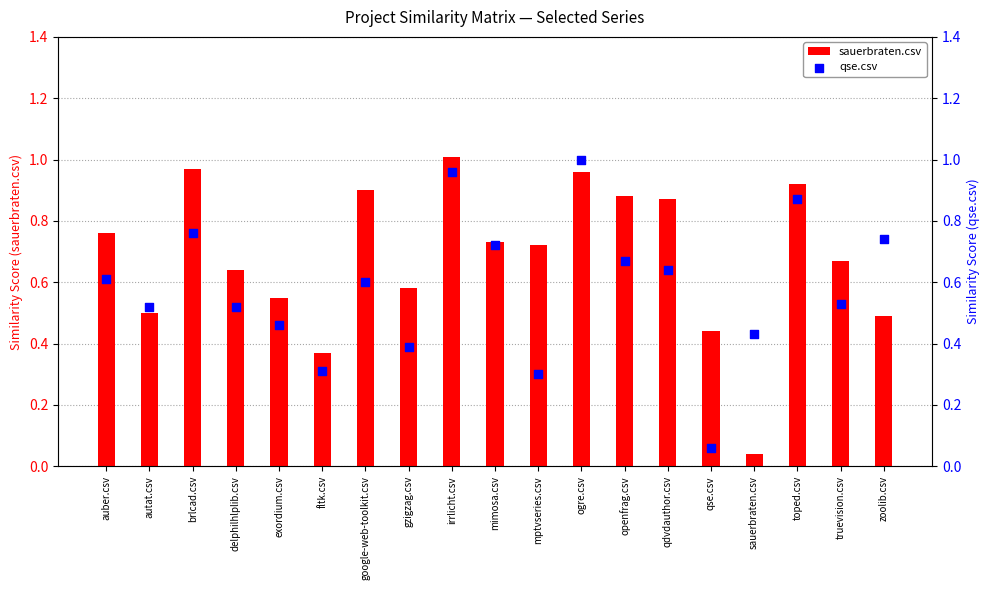

Which series has the largest total across all categories?

sauerbraten.csv